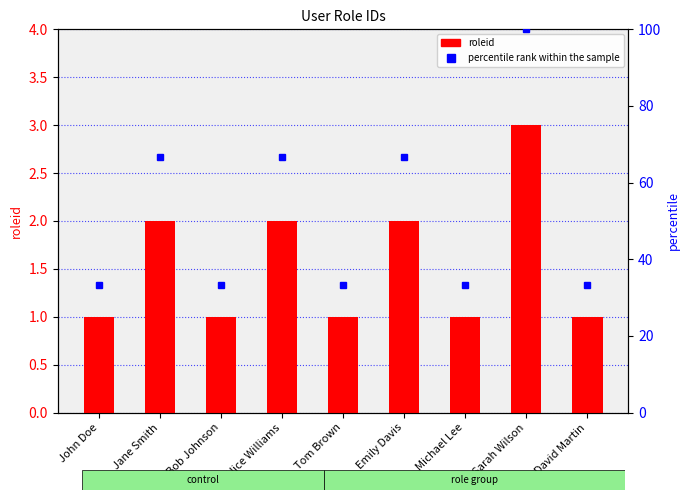

Rank the categories by value from highest to lowest.

Sarah Wilson, Jane Smith, Alice Williams, Emily Davis, John Doe, Bob Johnson, Tom Brown, Michael Lee, David Martin